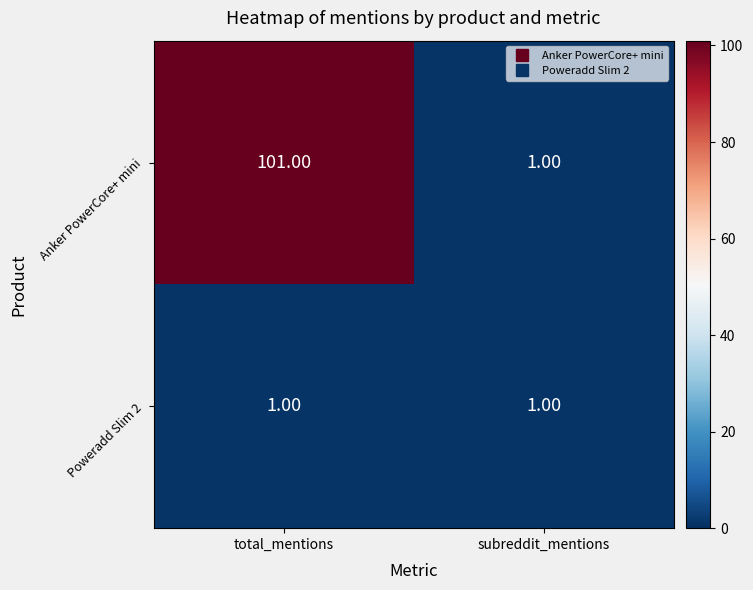

Which series has the widest spread of values?

Anker PowerCore+ mini